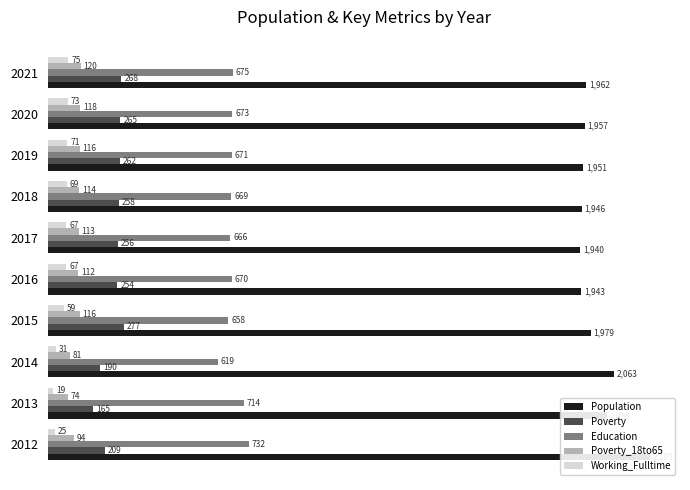

How many data points in Education are less than 671?

5